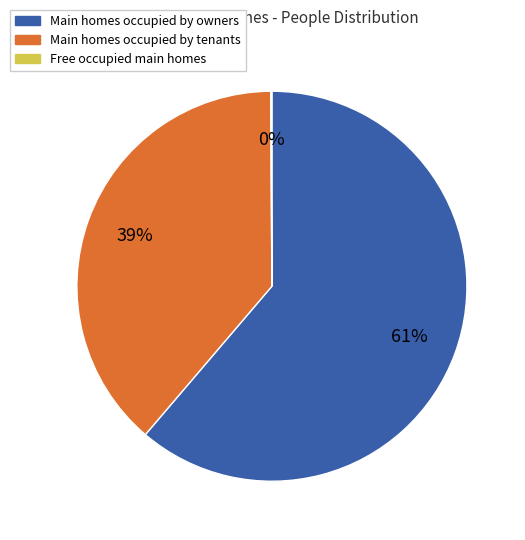

To the nearest percent, what is the average slice percentage?

33%